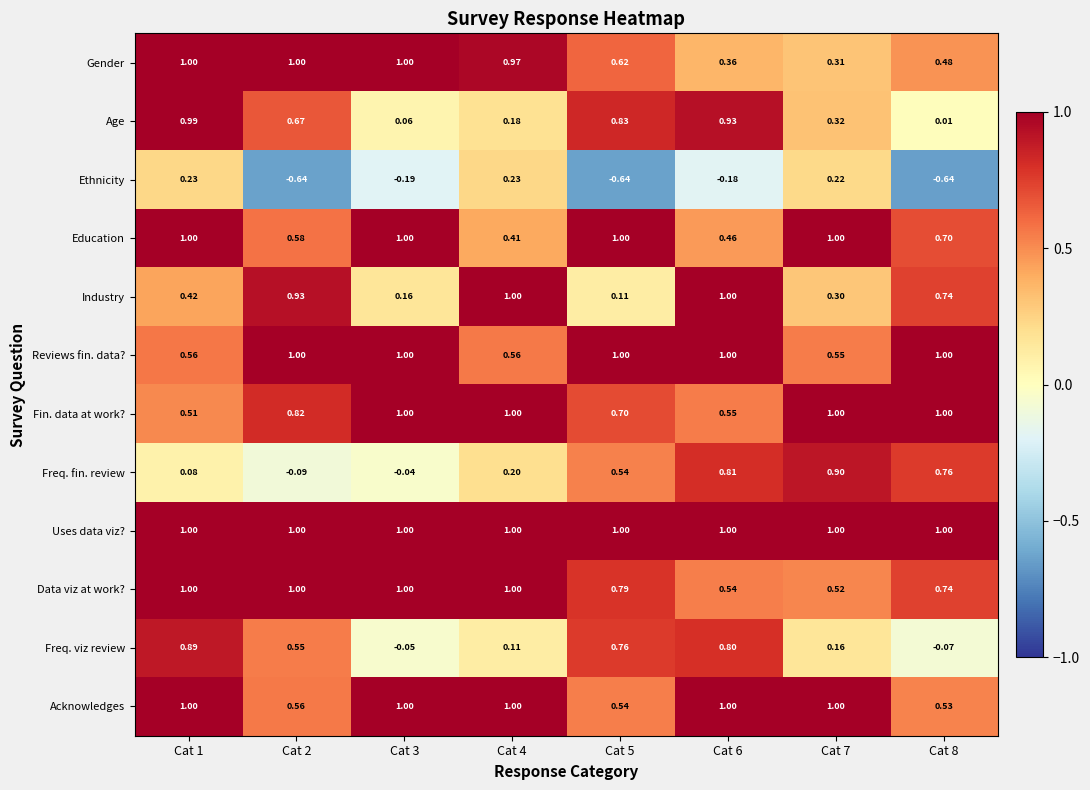

Which series has the largest total across all categories?

Uses data viz?